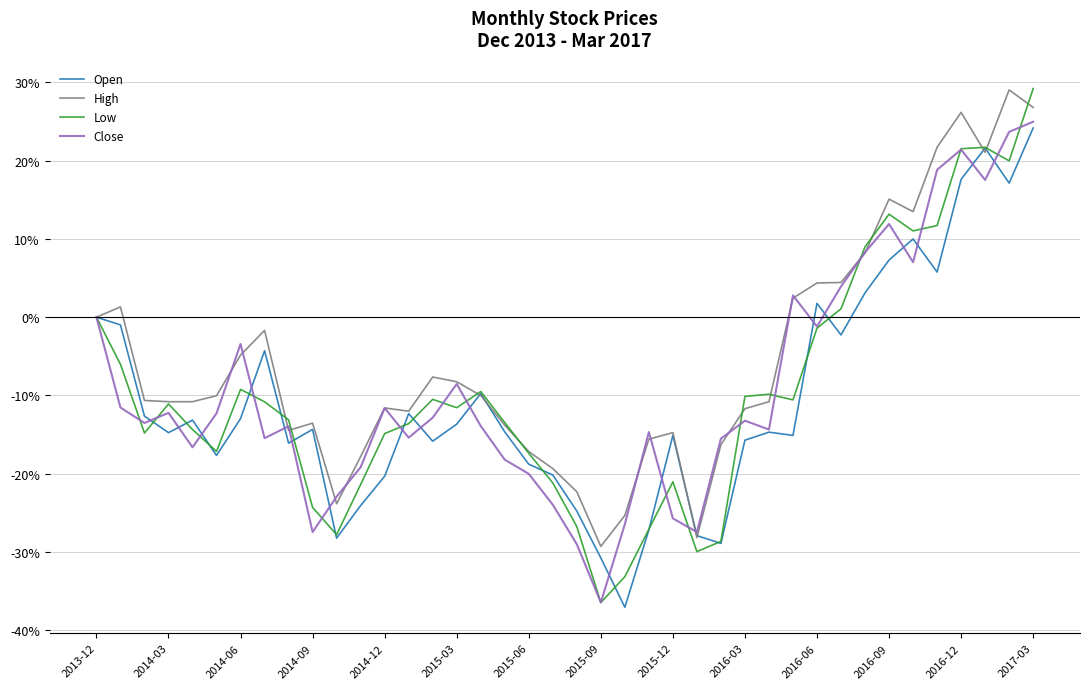

What is the minimum value for Open?

-37.1